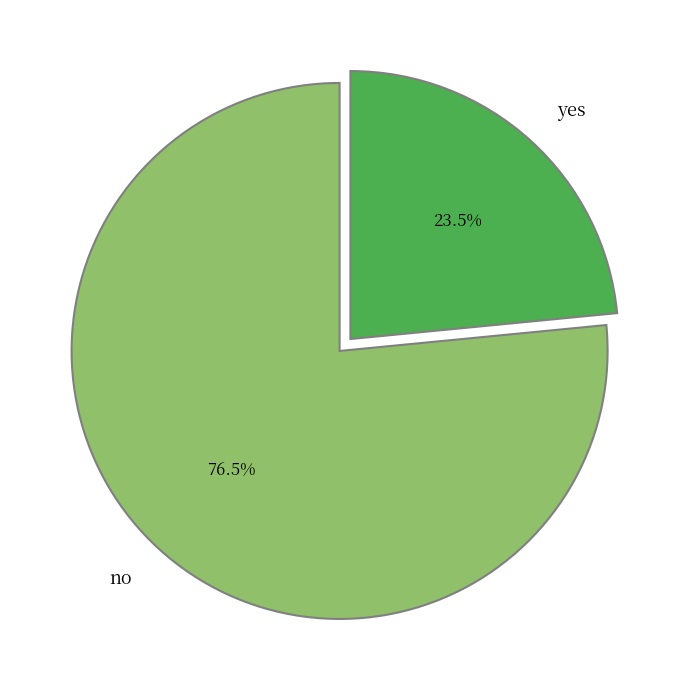

How many segments does this pie chart have?

2